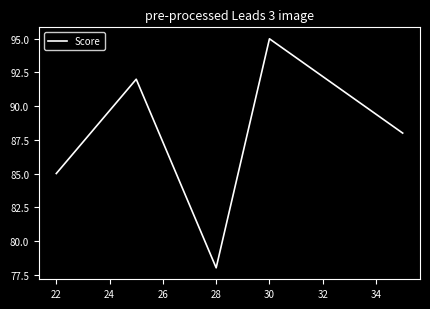

True or false: there are more than 1 points higher than both neighbors.

True